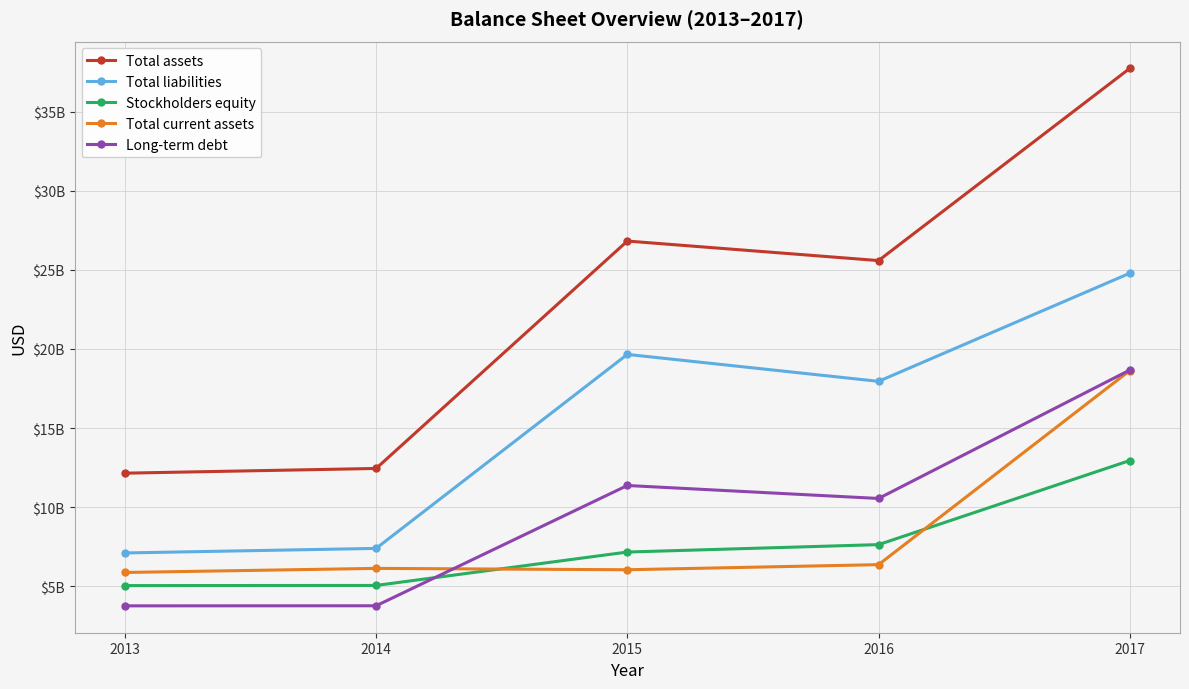

Reading left to right, transcribe all the data shown in this chart.

Total assets: 12149000000	12447000000	26820000000	25586000000	37734000000
Total liabilities: 7106000000	7394000000	19656000000	17953000000	24786000000
Stockholders equity: 5043000000	5053000000	7164000000	7633000000	12948000000
Total current assets: 5873000000	6131000000	6045000000	6367000000	18633000000
Long-term debt: 3763000000	3768000000	11370000000	10550000000	18667000000